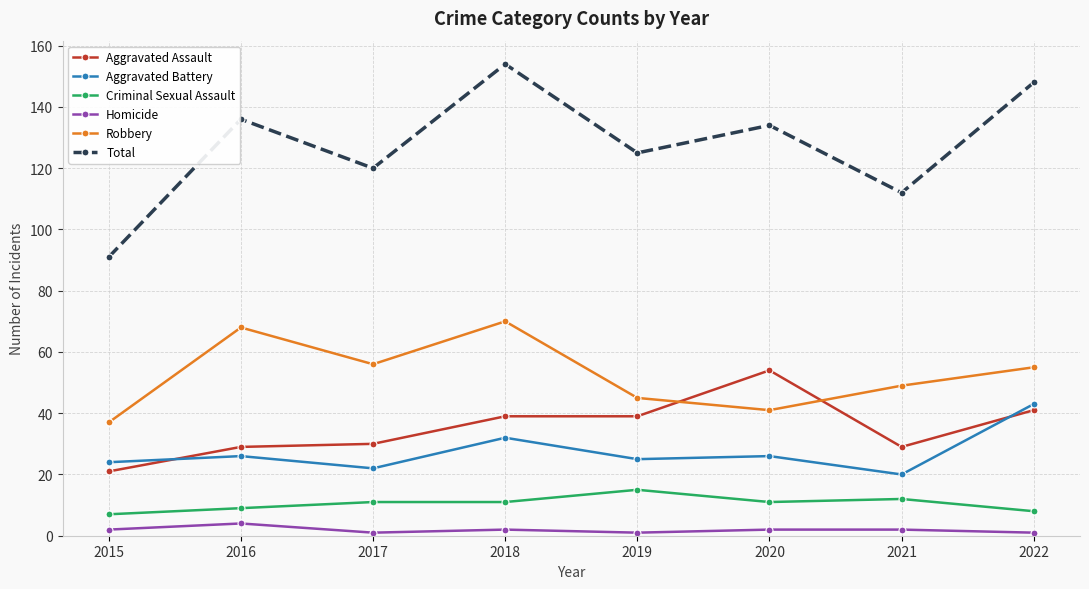

True or false: Homicide and Criminal Sexual Assault cross at least once.

False